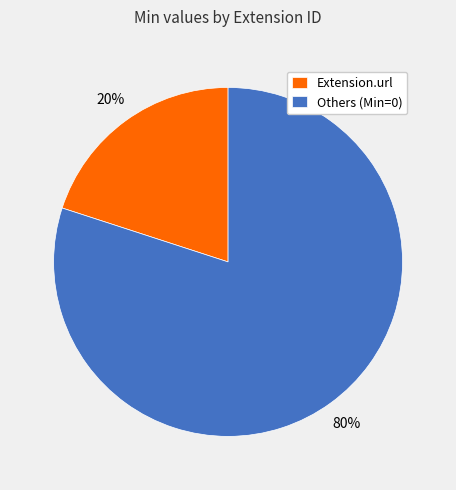

Rank the categories by value from highest to lowest.

Others (Min=0), Extension.url